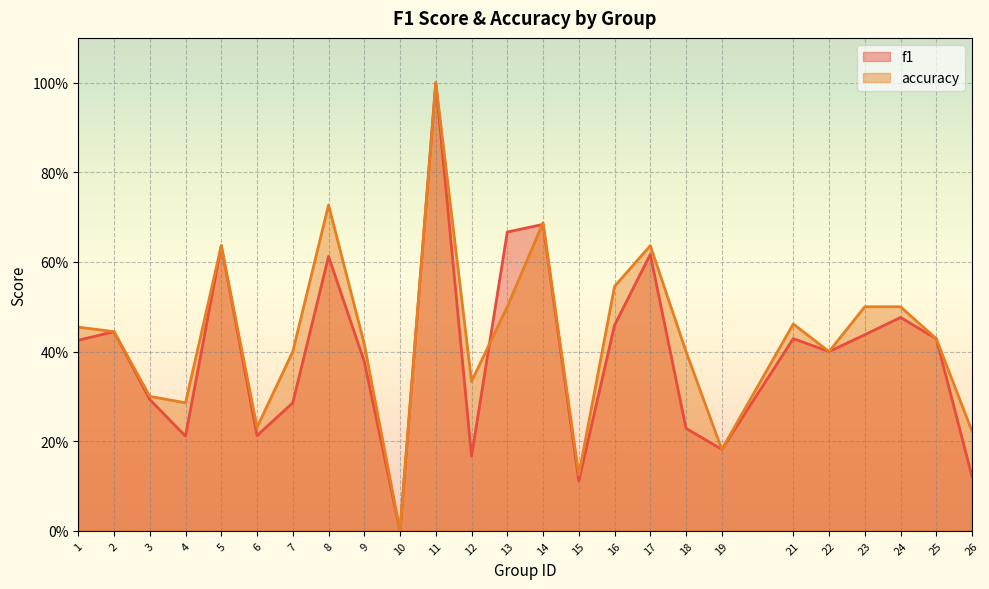

Between 10 and 18, which series saw the biggest shift?

accuracy